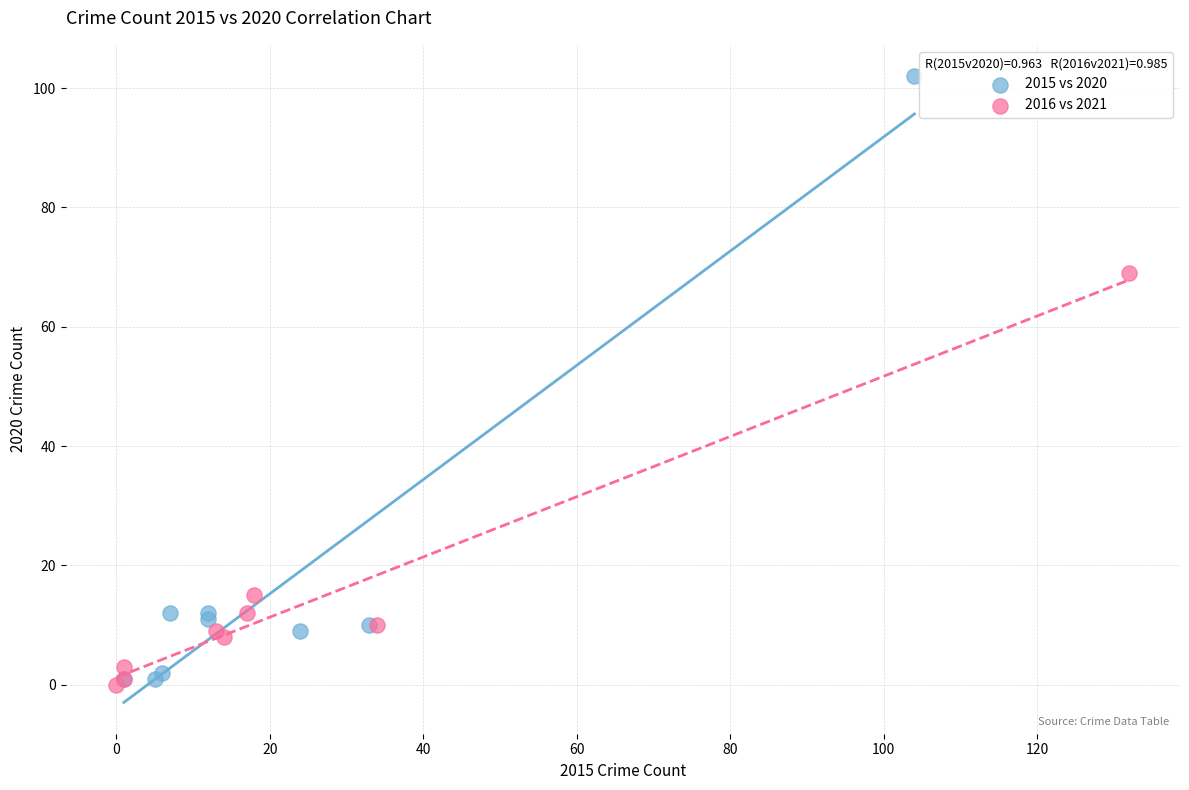

Which series has the largest Y range (max minus min)?

2015 vs 2020